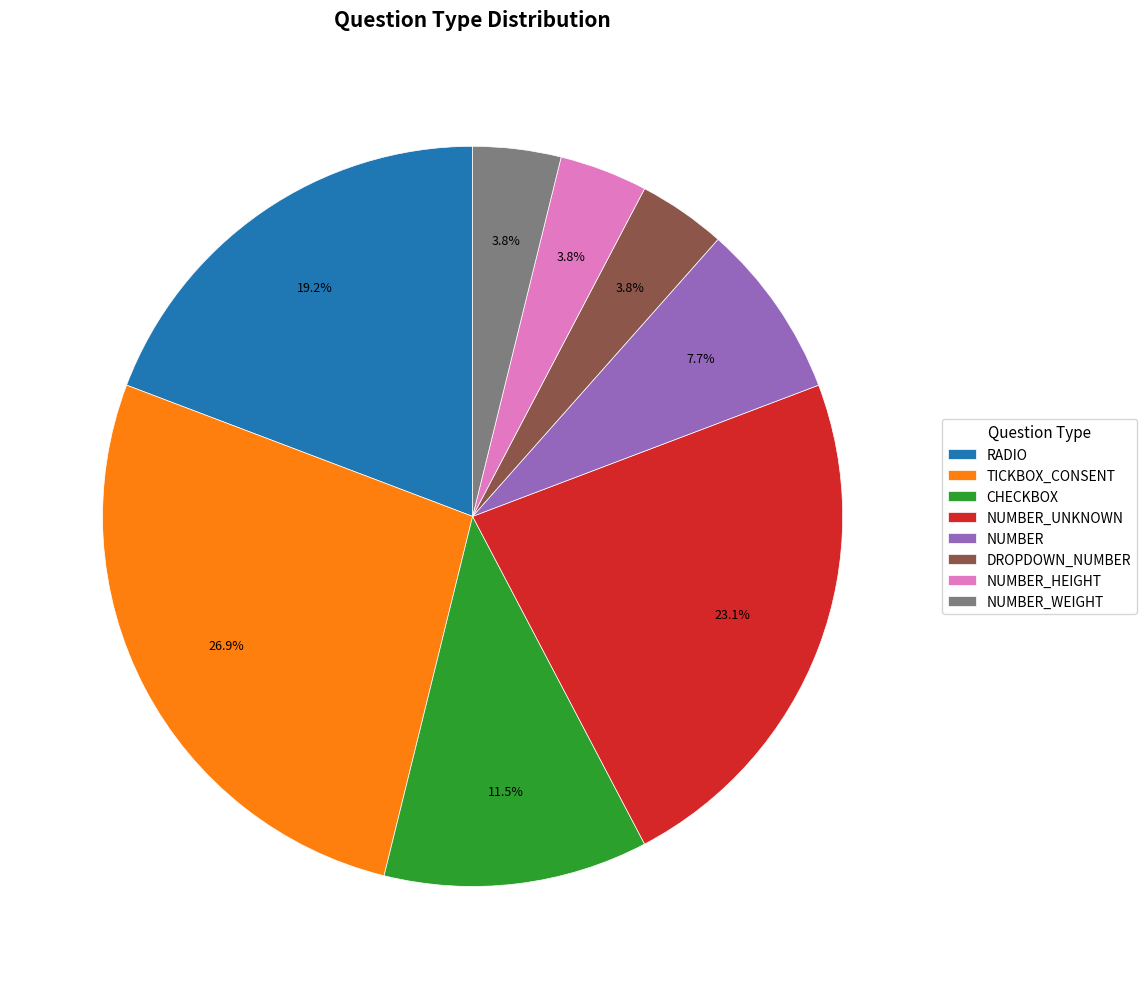

Which category has the biggest portion of the pie?

TICKBOX_CONSENT